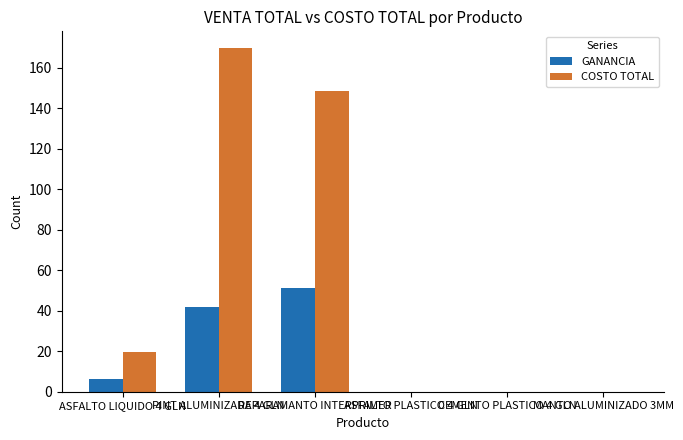

At which category is the sum across all series the highest?

PINT ALUMINIZADA 4 GLN